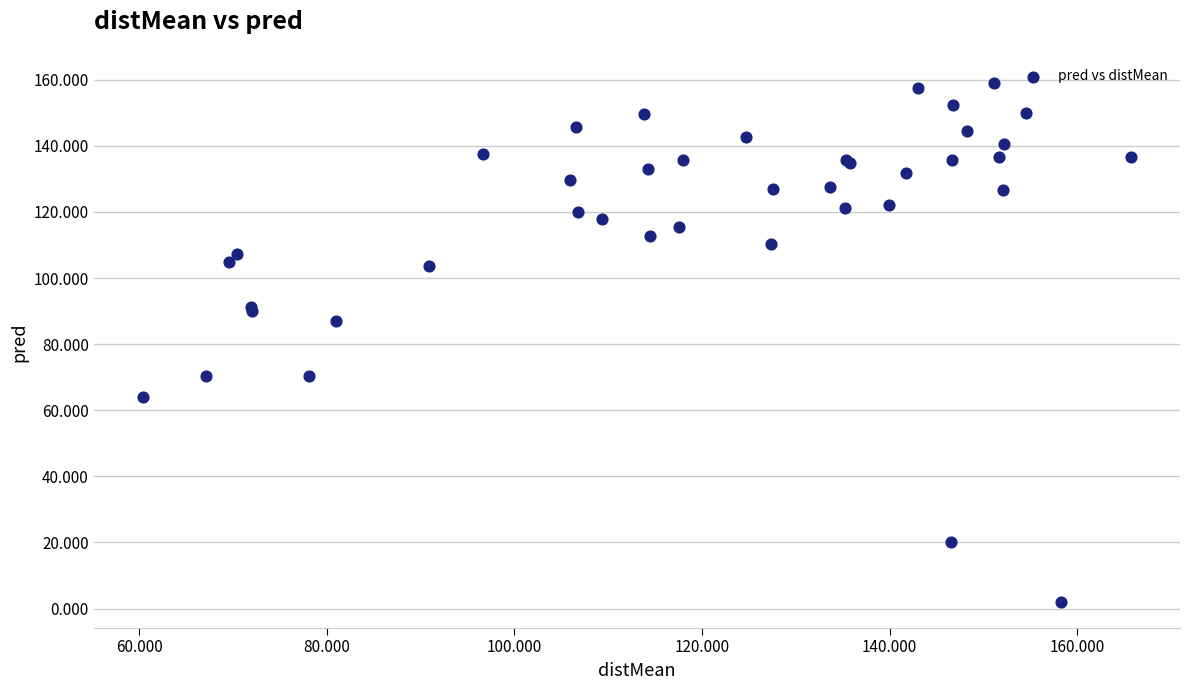

What Y value in the scatter plot is closest to 80?

87.2